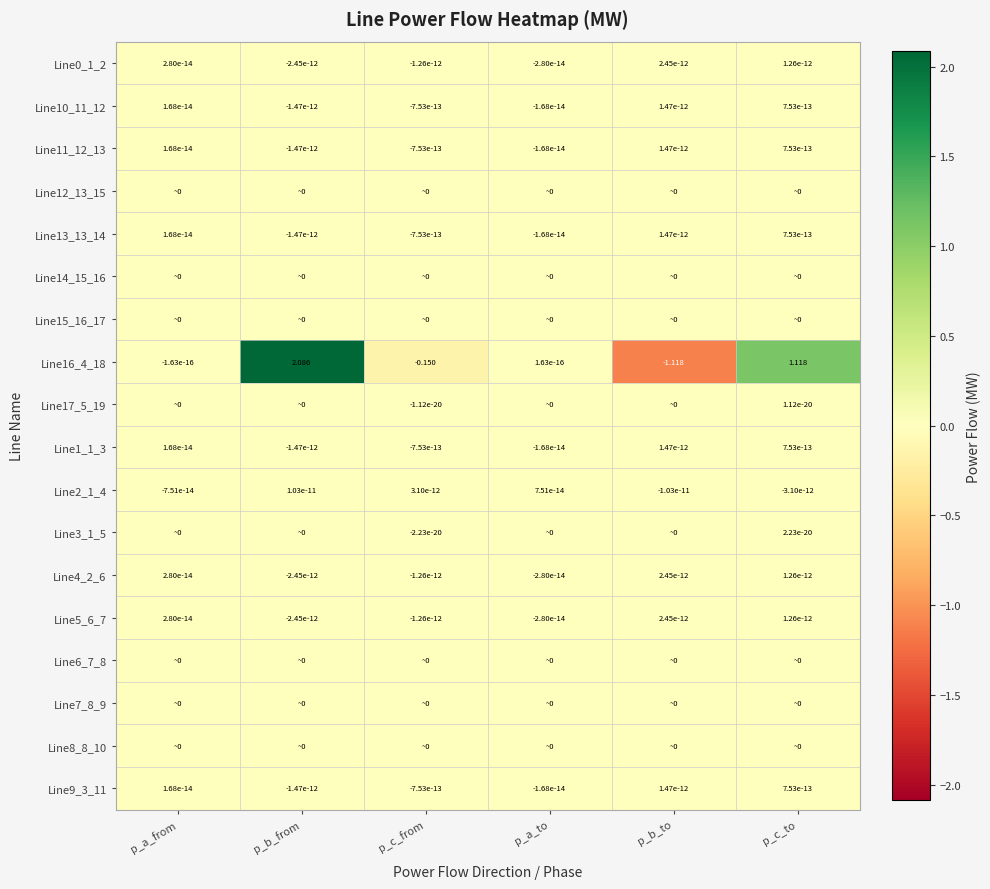

At which label does Line4_2_6 first exceed 0?

p_a_from